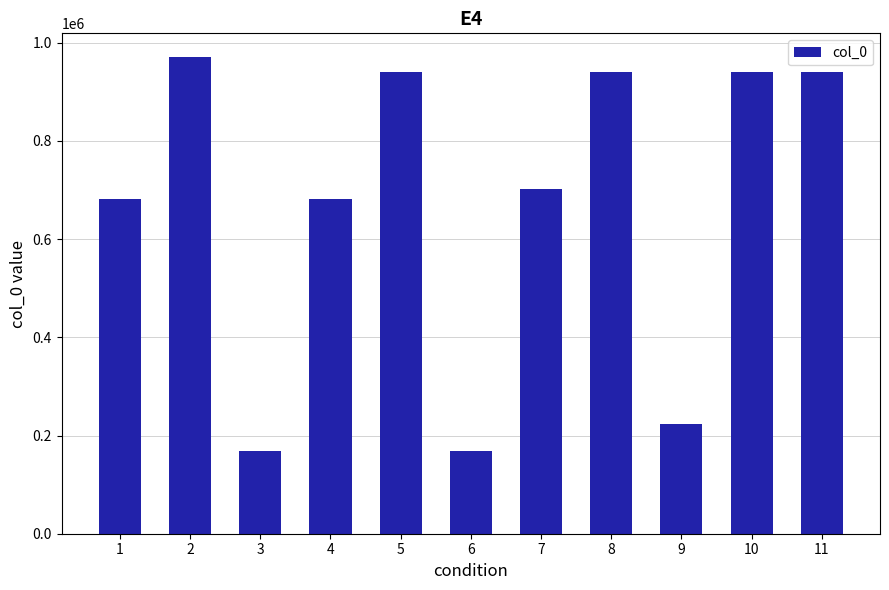

Does the chart contain stacked bars?

No